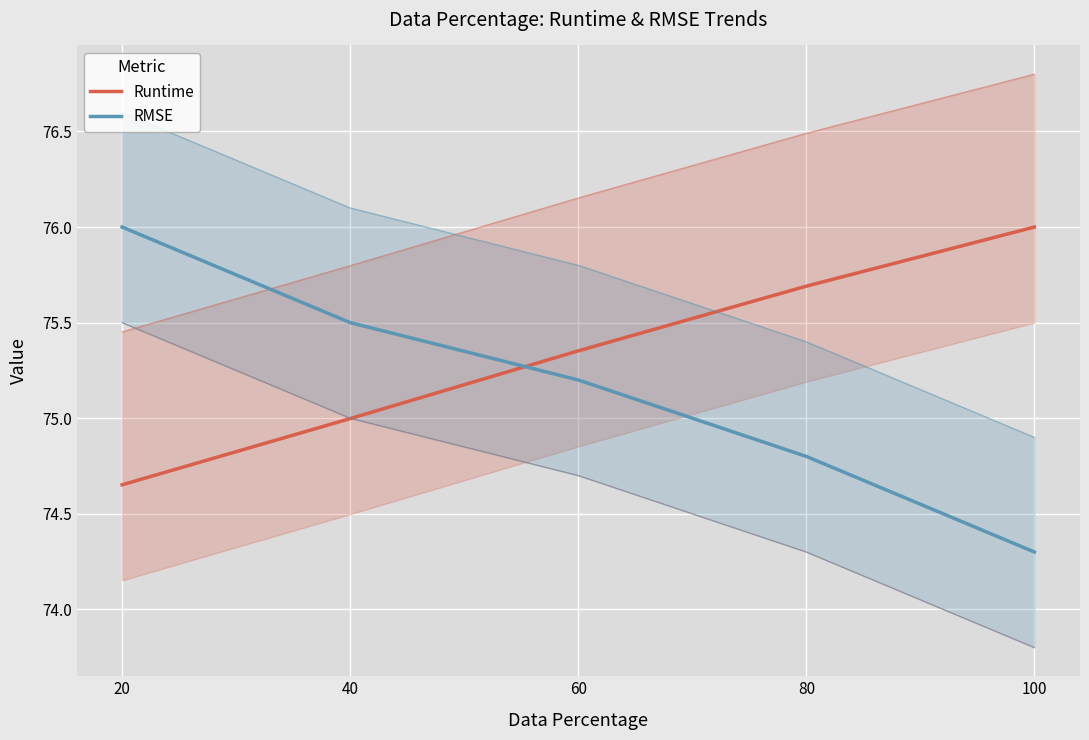

True or false: Runtime has a value of 34.7 at 40.

False